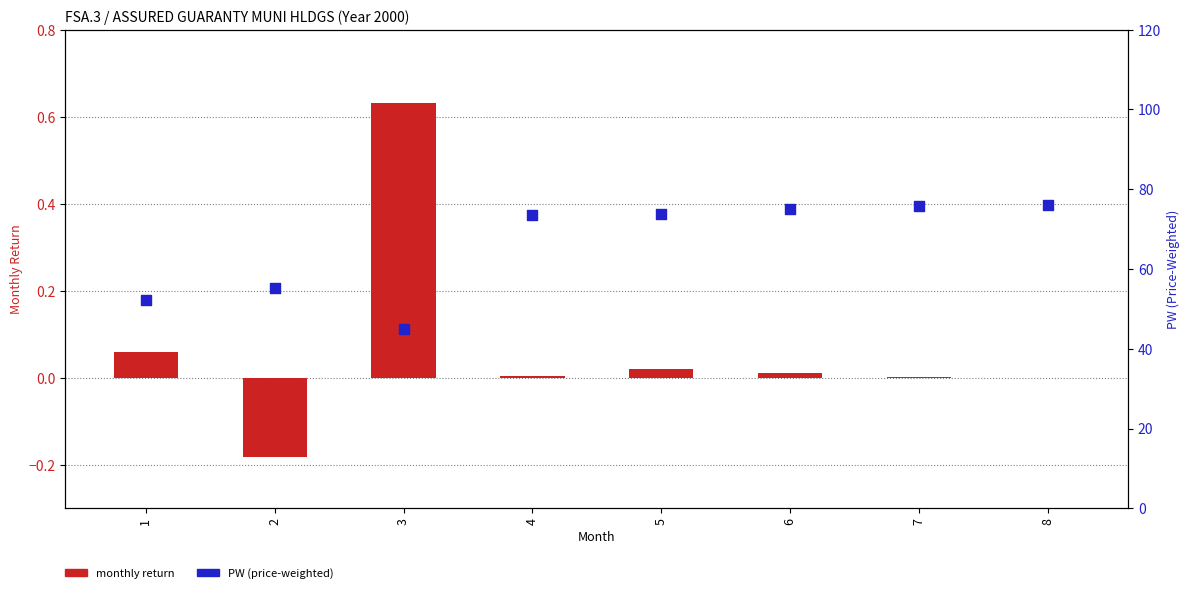

Which series has the widest spread of Y values?

PW (price-weighted)